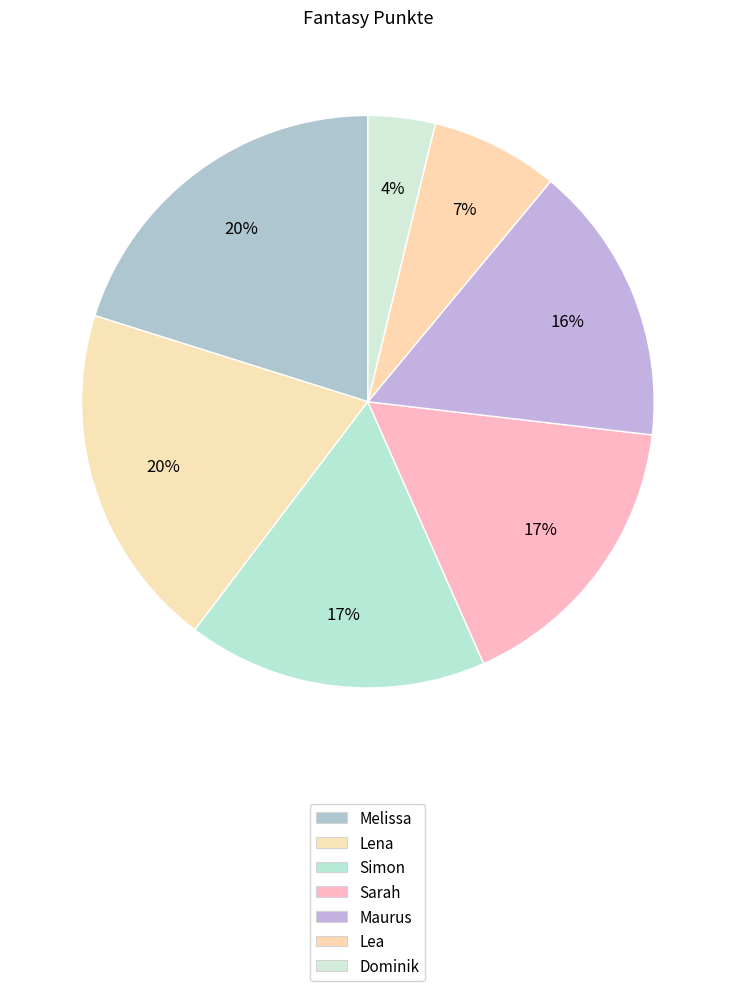

To the nearest percent, what is the difference between the largest and smallest slice percentages?

16%